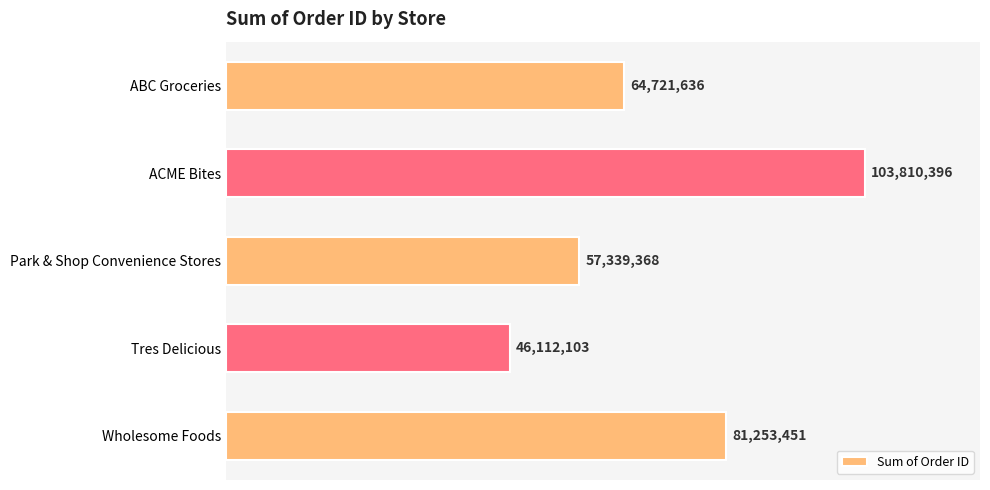

Does the chart contain any negative values?

No